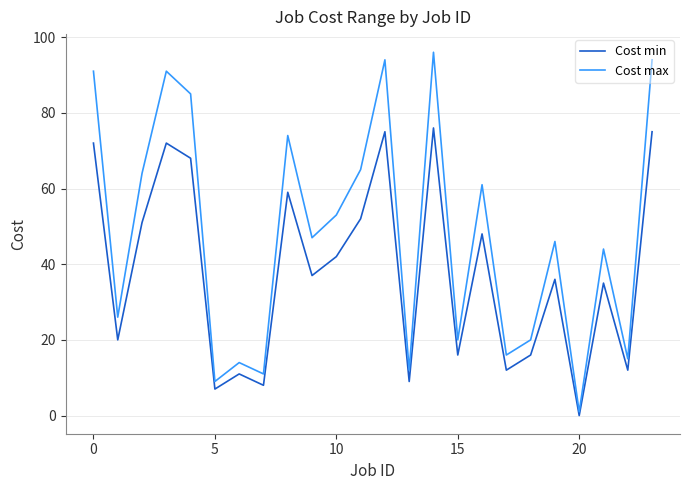

What is the difference between the maximum and minimum values in the Cost max series?

95